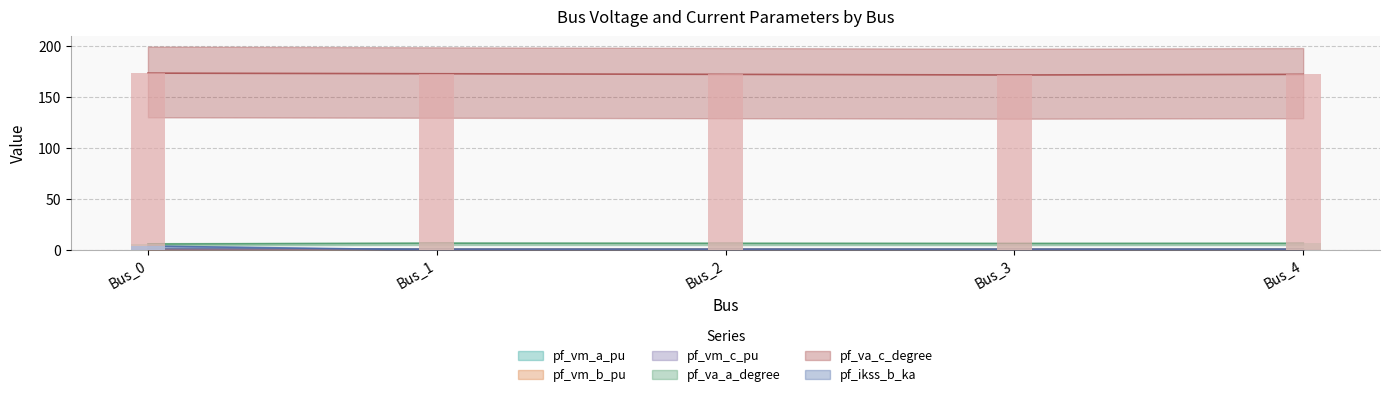

At how many categories does at least one series exceed 55?

5